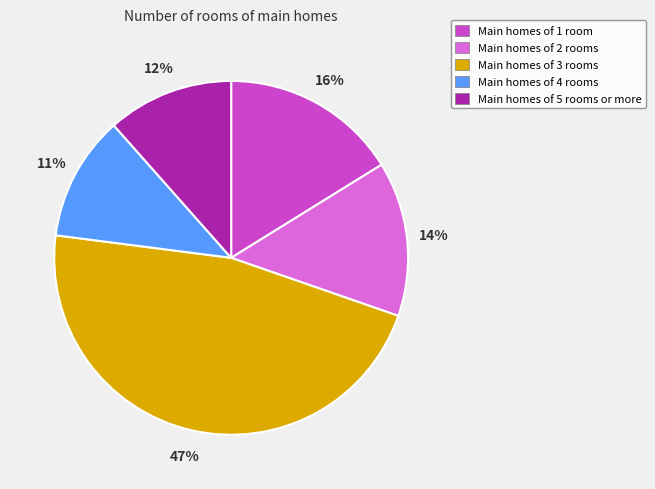

Approximately how many times larger is the value at Main homes of 2 rooms compared to Main homes of 3 rooms?

0.3